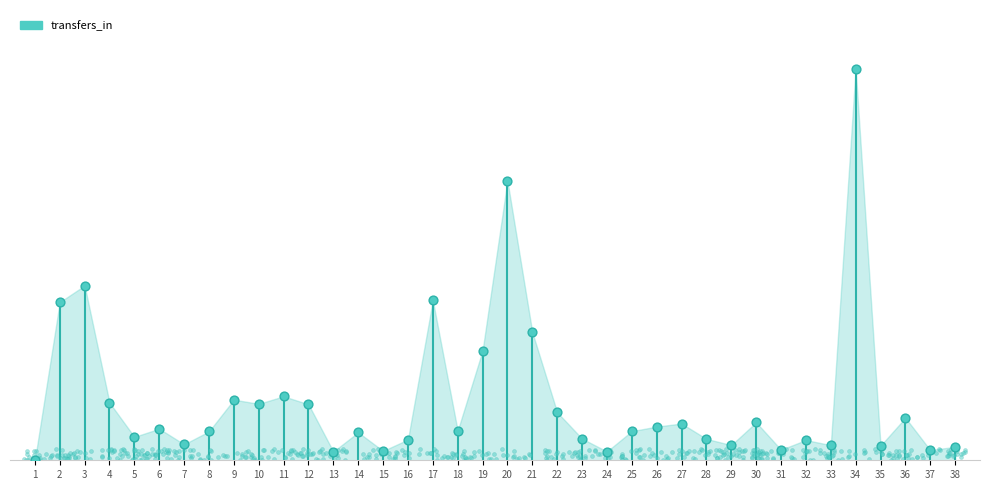

Between 20 and 12, which is larger?

20